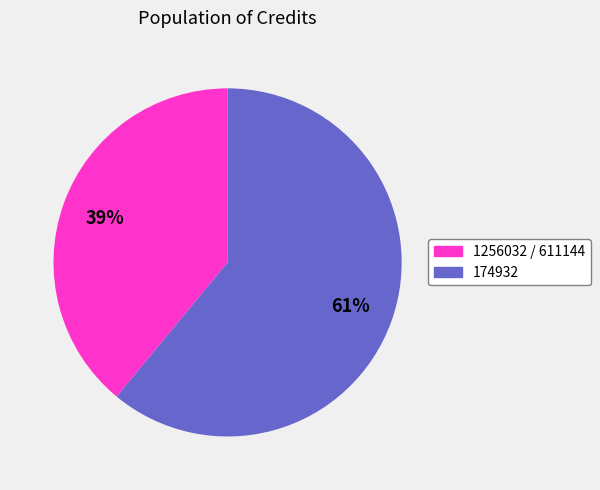

What is the ratio of the value at 1256032 / 611144 to the value at 174932?

0.6